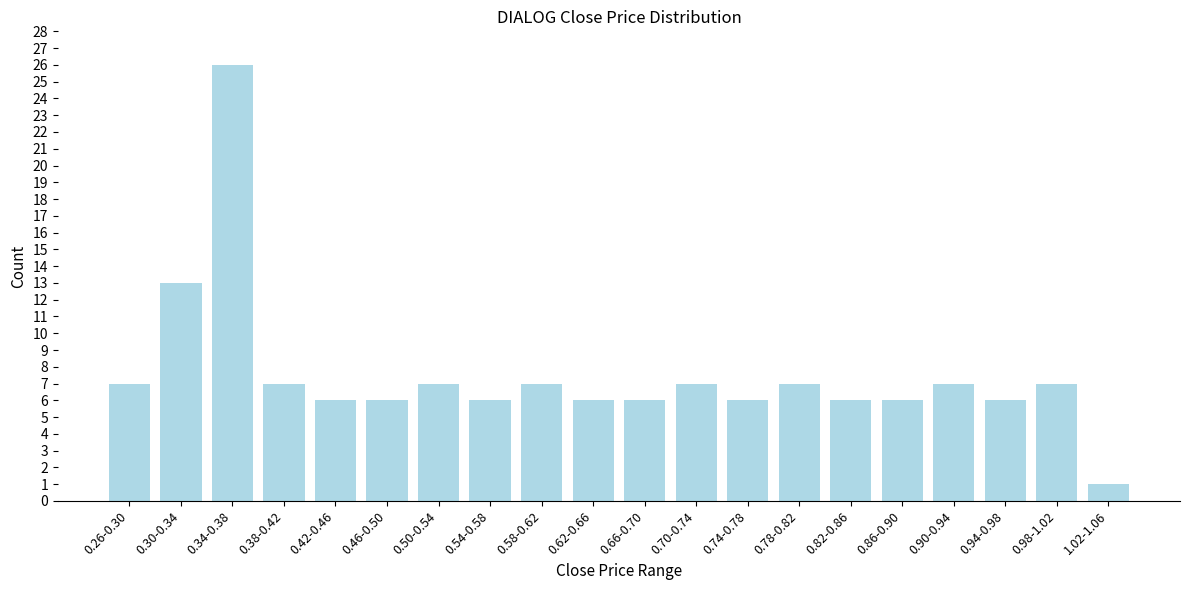

Reading left to right, list all the values displayed in this chart.

0.26-0.30=7	0.30-0.34=13	0.34-0.38=26	0.38-0.42=7	0.42-0.46=6	0.46-0.50=6	0.50-0.54=7	0.54-0.58=6	0.58-0.62=7	0.62-0.66=6	0.66-0.70=6	0.70-0.74=7	0.74-0.78=6	0.78-0.82=7	0.82-0.86=6	0.86-0.90=6	0.90-0.94=7	0.94-0.98=6	0.98-1.02=7	1.02-1.06=1